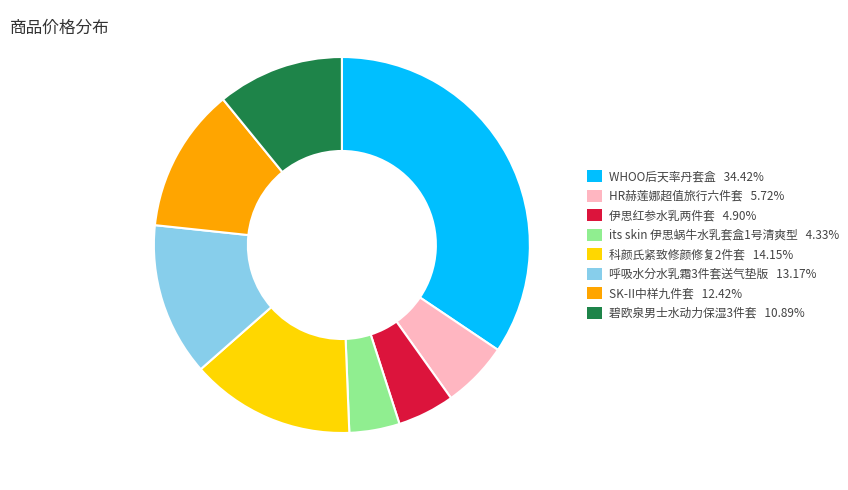

Approximately how many times larger is the value at SK-II中样九件套 12.42% compared to HR赫莲娜超值旅行六件套 5.72%?

2.2